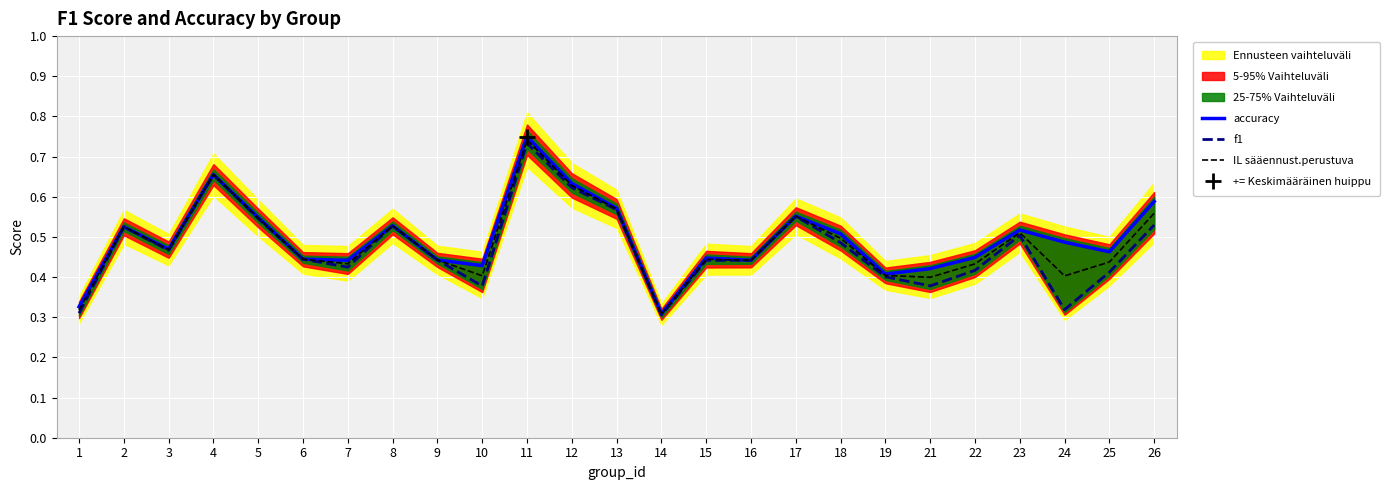

How many lines are shown in the chart?

3